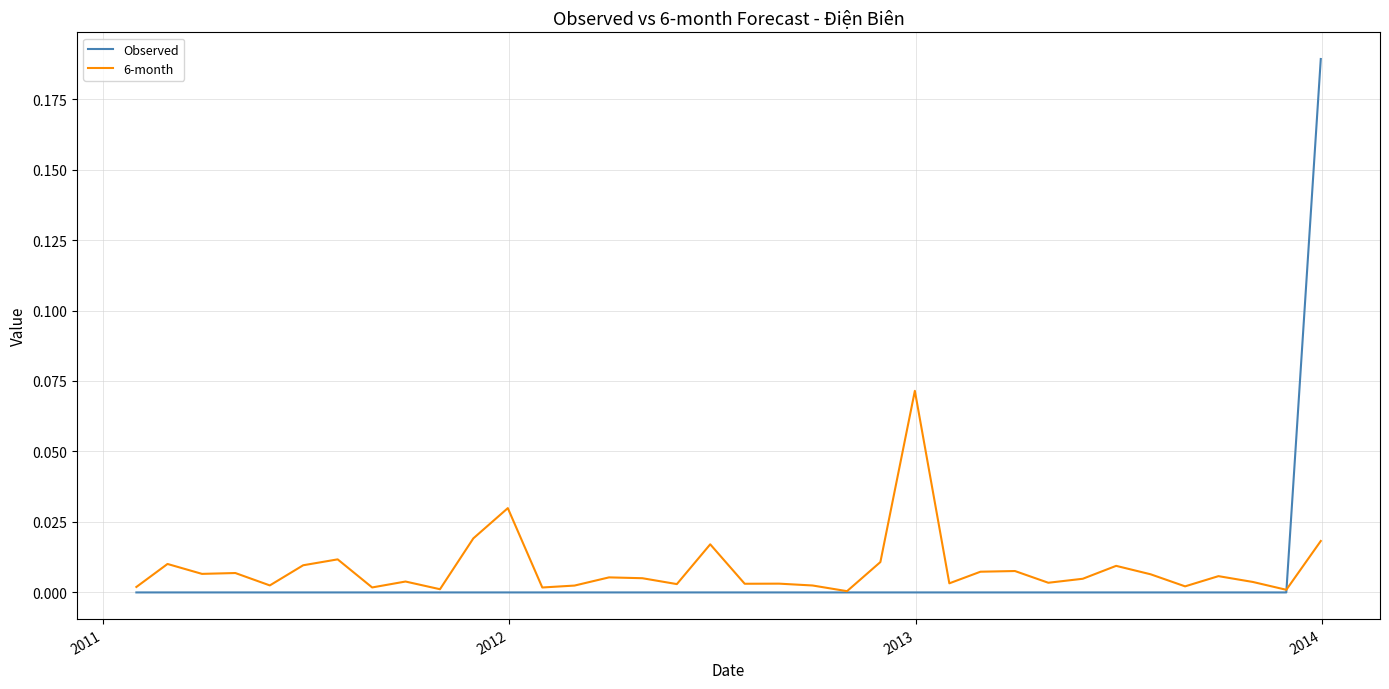

List the series in order of their peak value, highest first.

Observed, 6-month